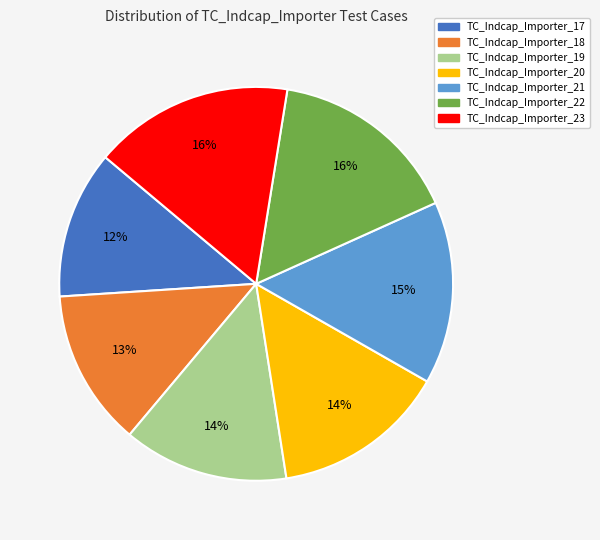

Approximately how many times larger is the value at TC_Indcap_Importer_22 compared to TC_Indcap_Importer_20?

1.1